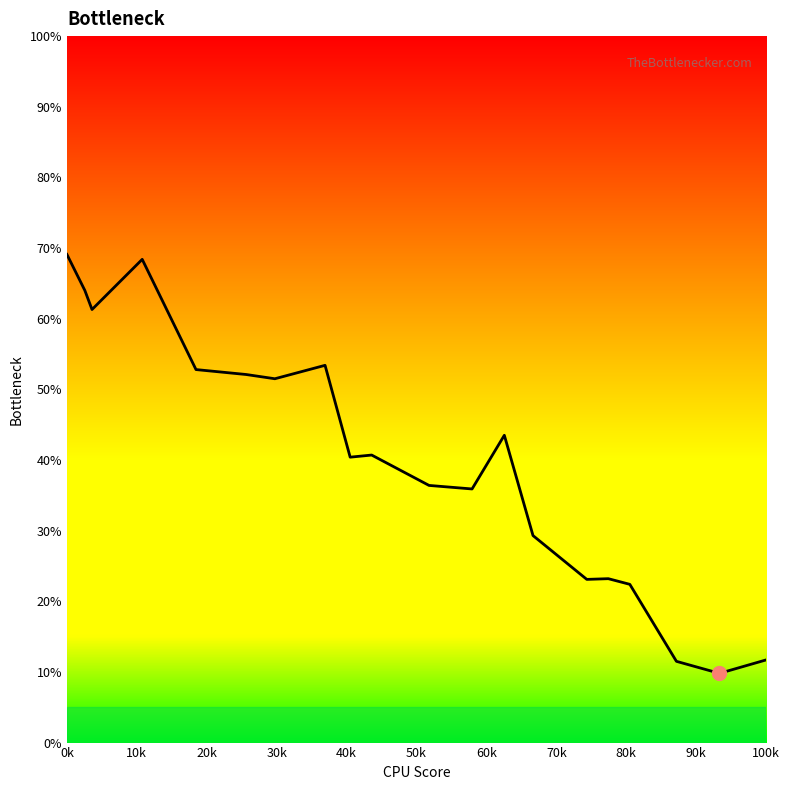

What is the greatest value displayed?

69.1